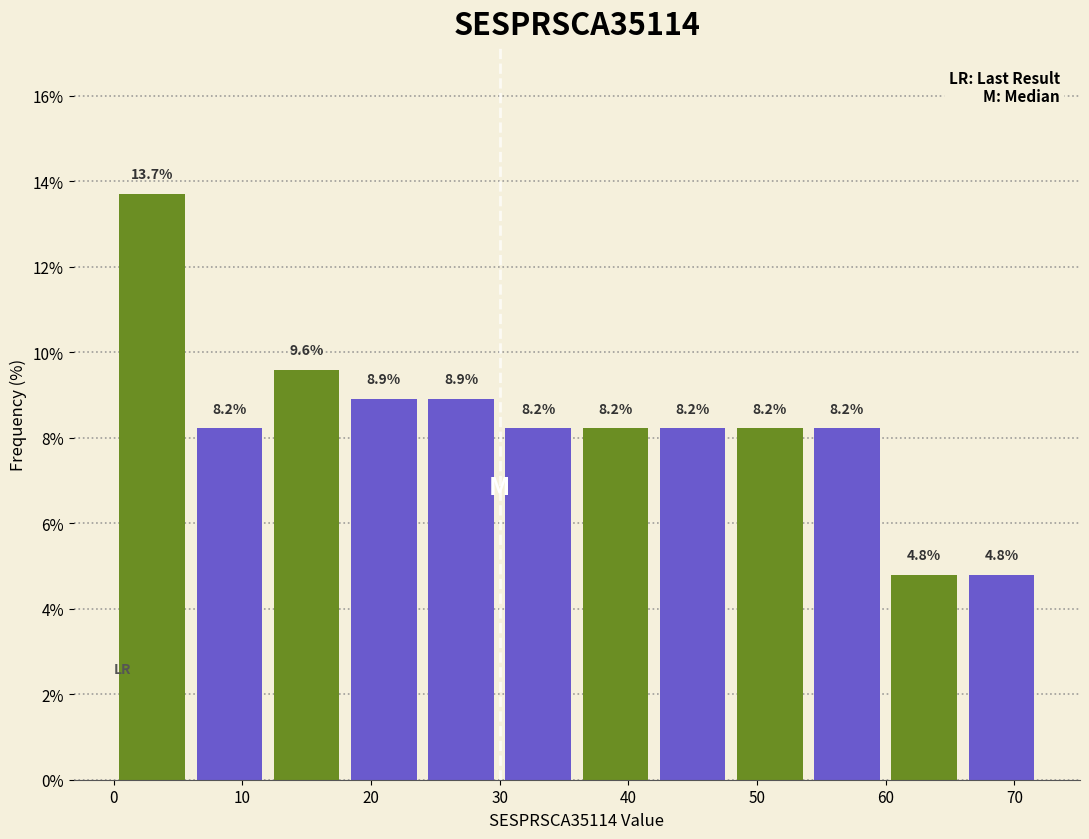

Over which range of the x-axis is the bar tallest?

0 to 6